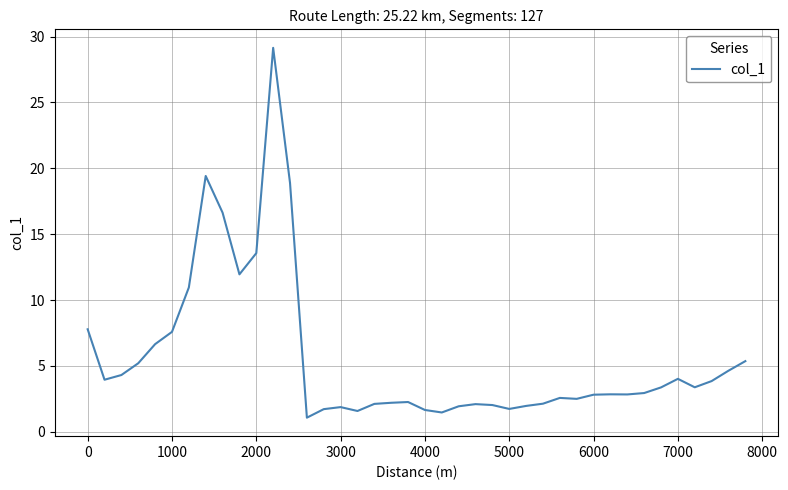

Does the chart display data point markers on the line(s)?

No